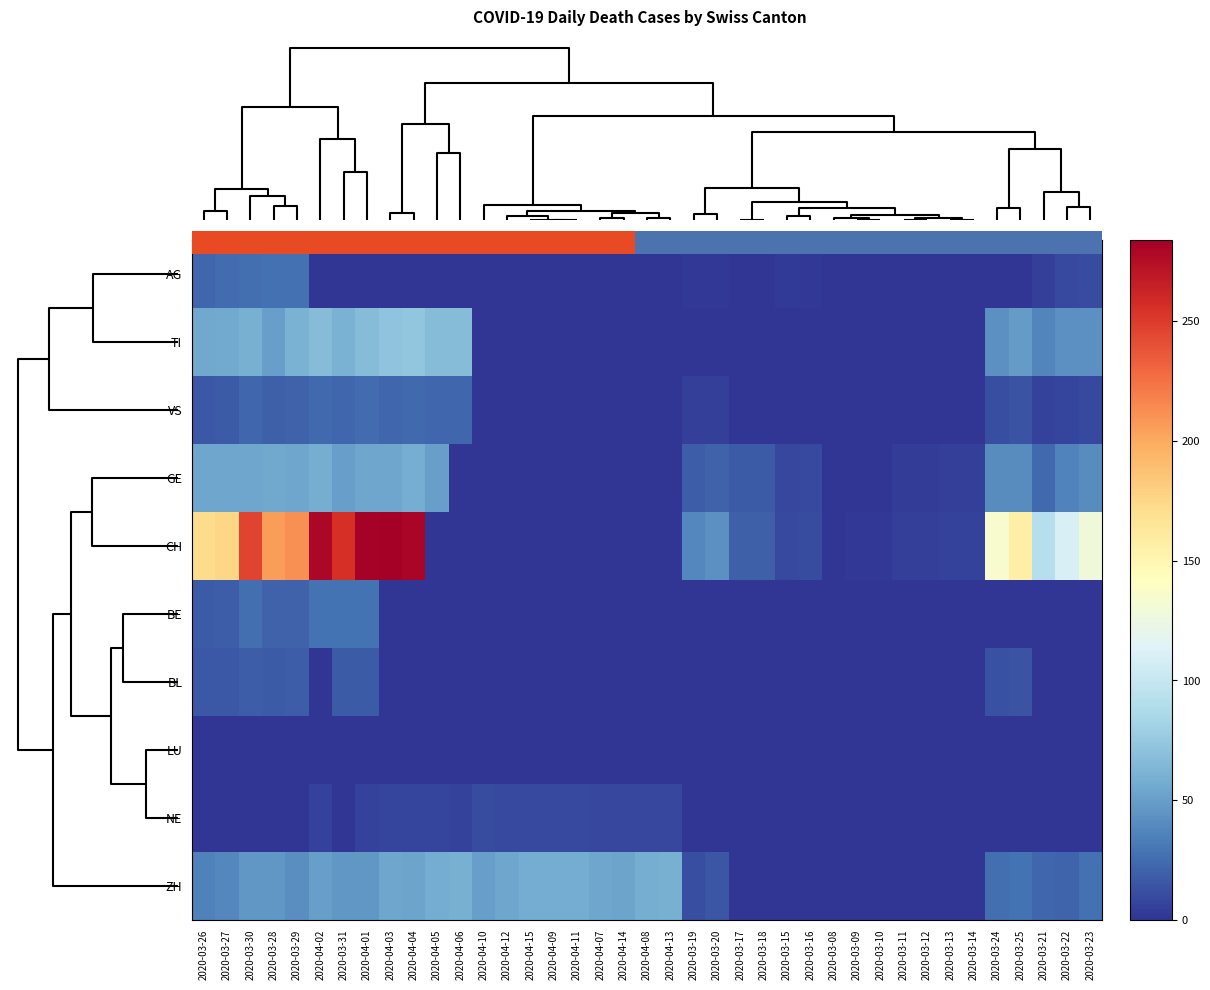

How many NE values are between 0 and 7?

30